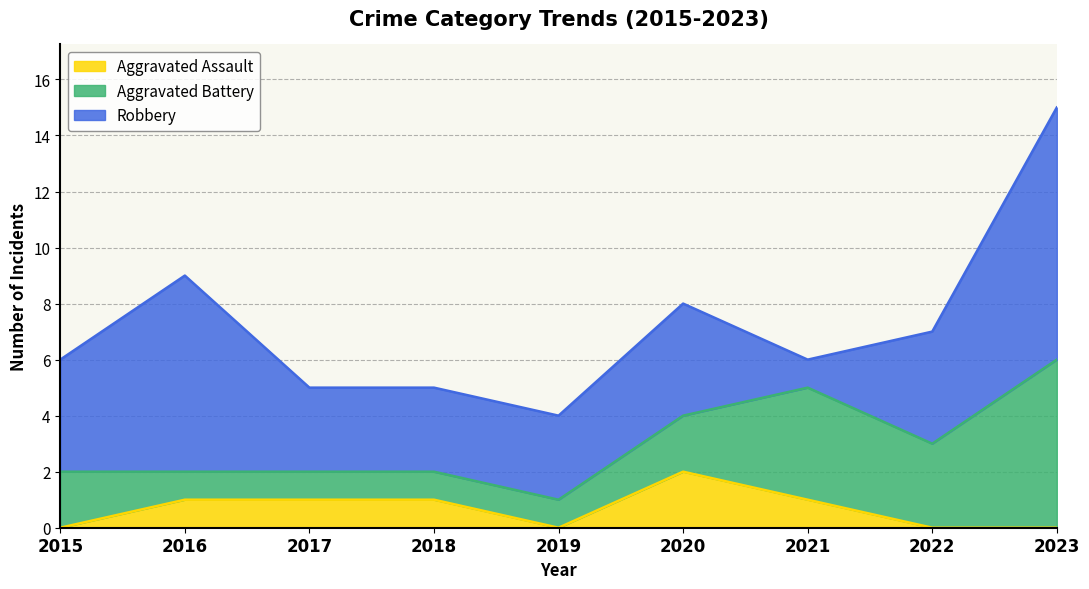

True or false: Robbery and Aggravated Assault intersect in this chart.

False